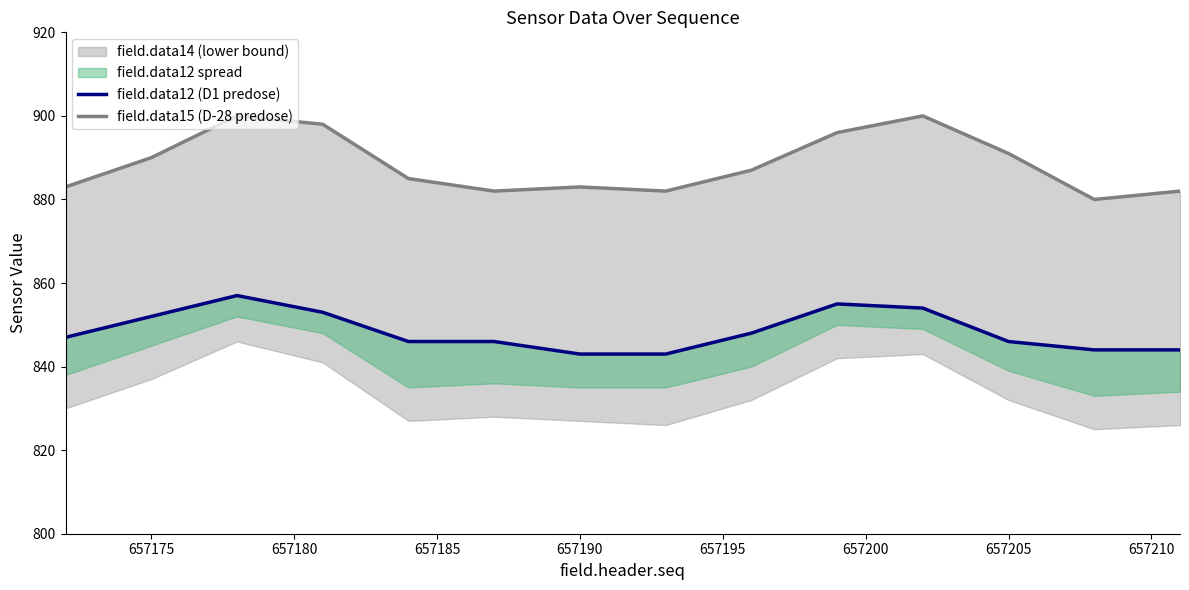

True or false: field.data15 line and field.data12 line cross at least once.

False